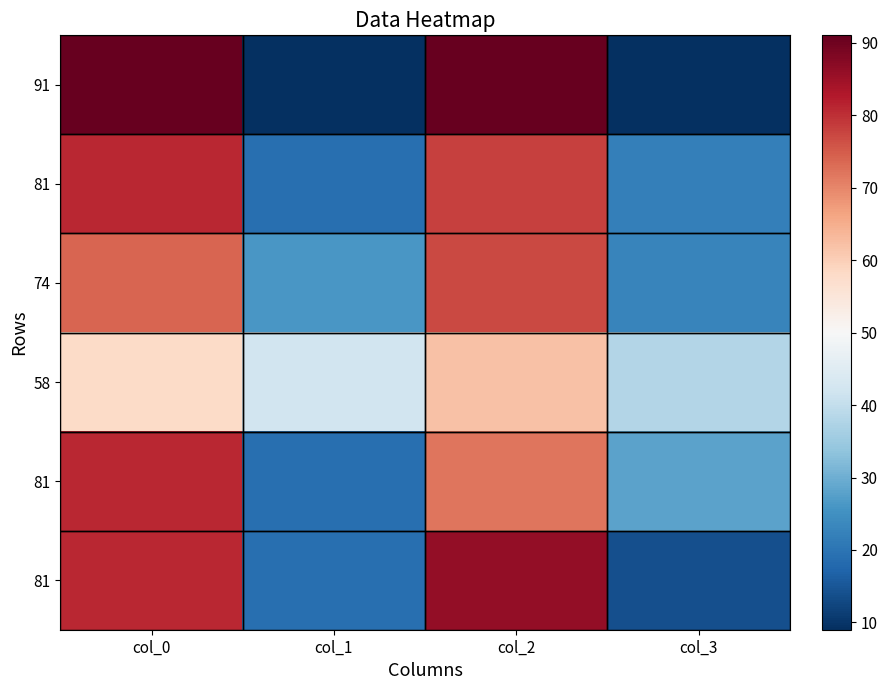

At how many categories does at least one series exceed 71?

2